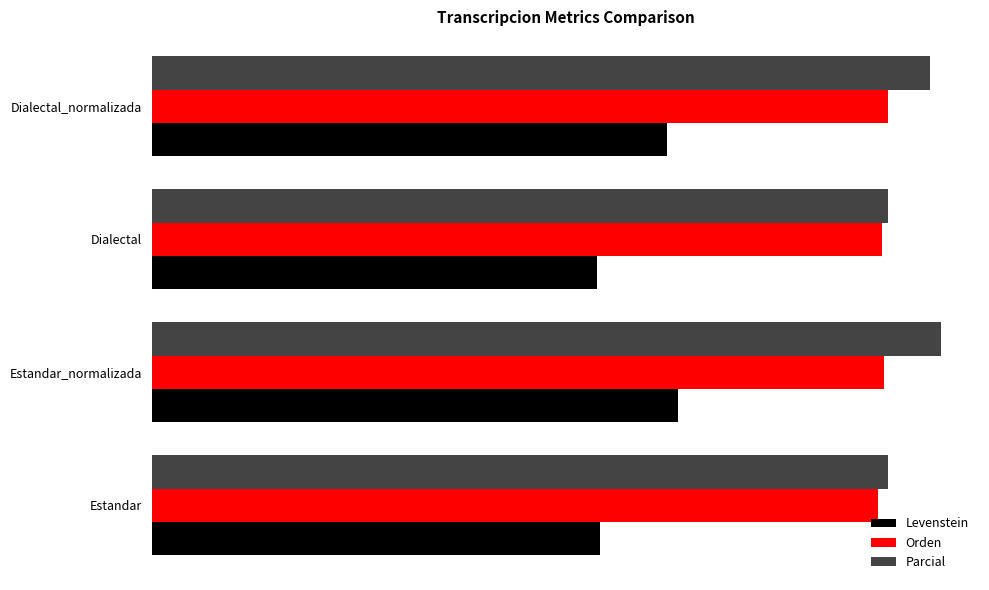

What is the value of the Orden bar at the 4th from the left?

44.5